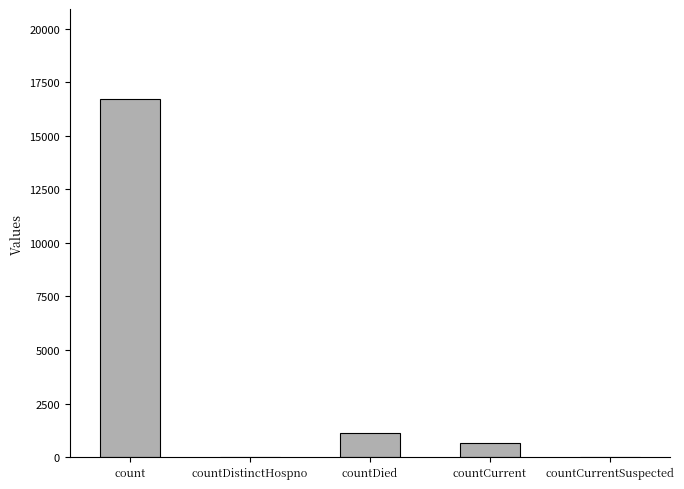

Are the bars horizontal?

No